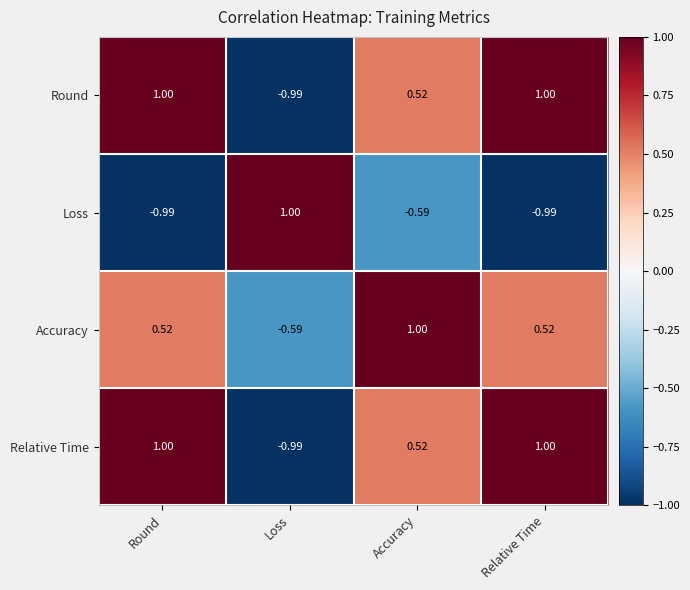

Which category has the lowest value in the Round series?

Loss